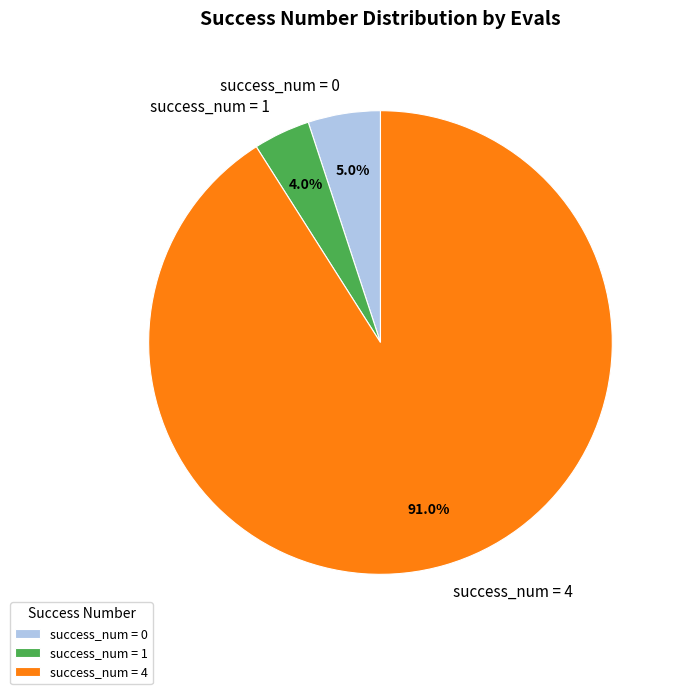

Between success_num = 4 and success_num = 0, which is larger?

success_num = 4